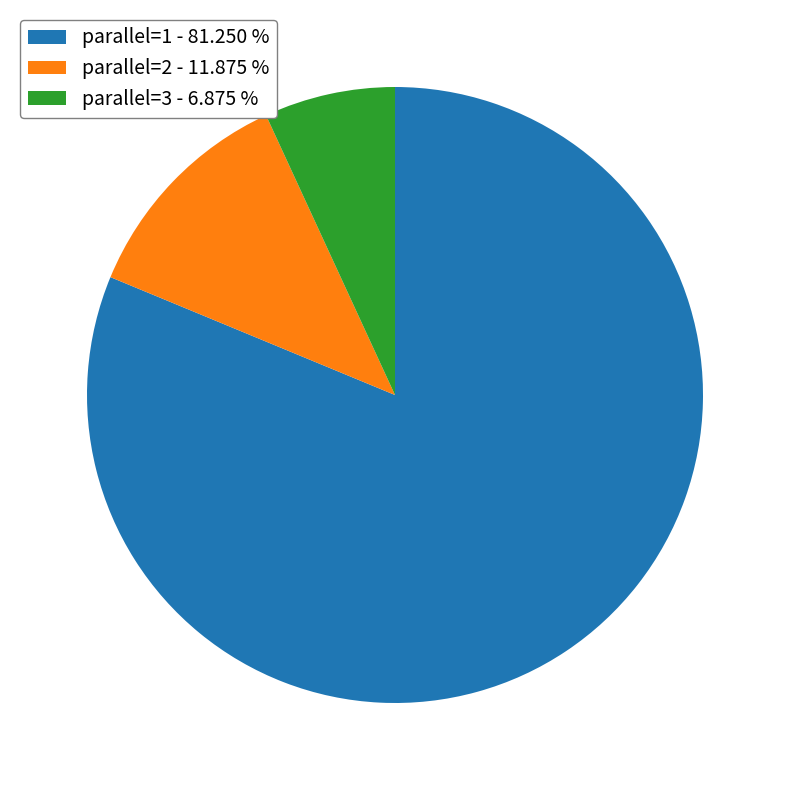

What is the ratio of the value at parallel=1 - 81.250 % to the value at parallel=2 - 11.875 %?

6.8